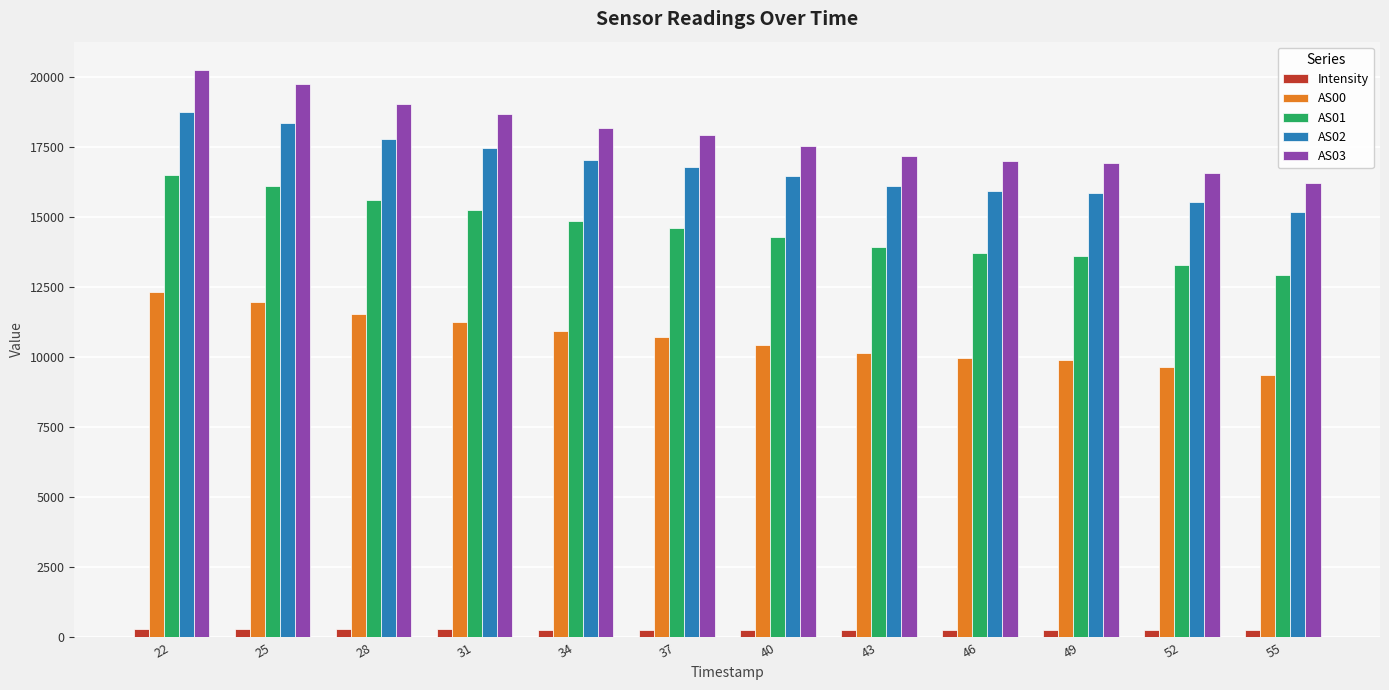

How many bars are there in each group?

5